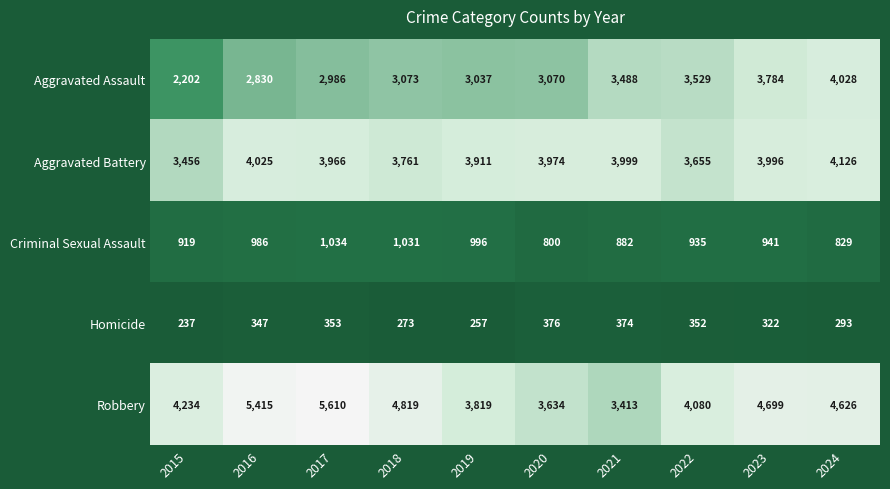

True or false: Robbery has a value of 968 at 2023.

False